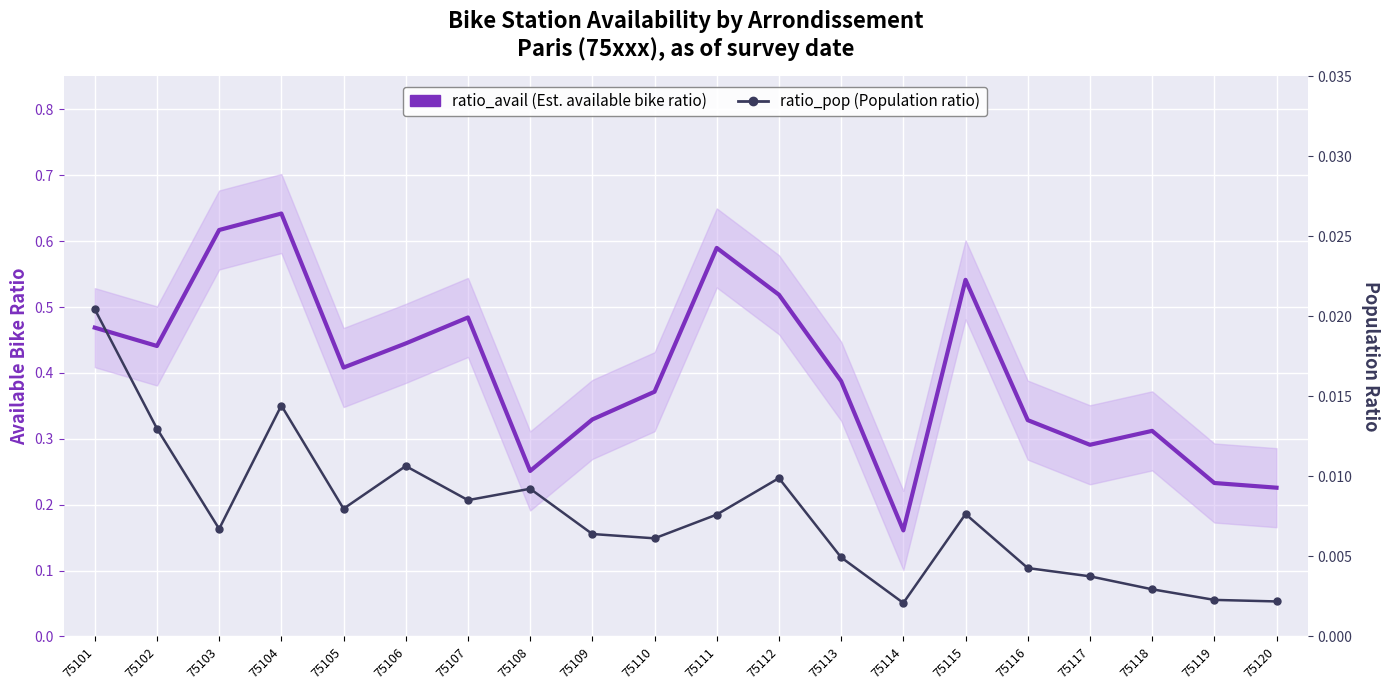

Reading right to left, what are all the values shown in this chart?

ratio_avail: 0.2	0.2	0.3	0.3	0.3	0.5	0.2	0.4	0.5	0.6	0.4	0.3	0.3	0.5	0.4	0.4	0.6	0.6	0.4	0.5
ratio_pop: 0.0	0.0	0.0	0.0	0.0	0.0	0.0	0.0	0.0	0.0	0.0	0.0	0.0	0.0	0.0	0.0	0.0	0.0	0.0	0.0